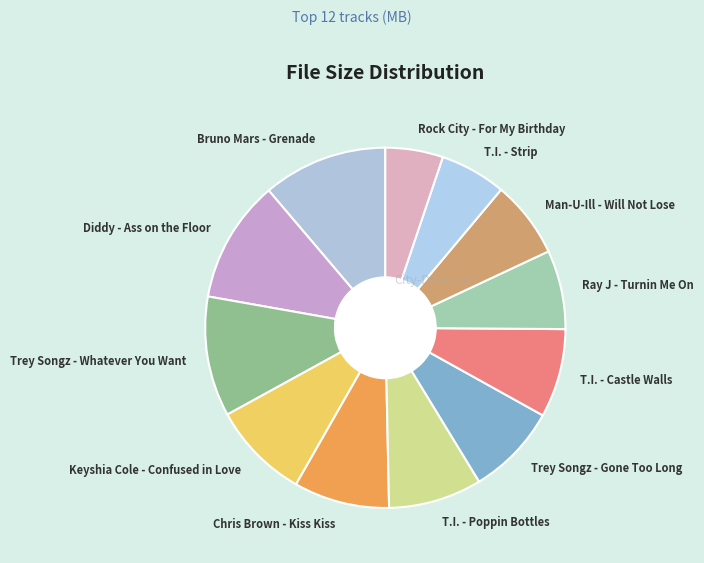

Combined, do Keyshia Cole - Confused in Love and Chris Brown - Kiss Kiss account for over 50%?

No